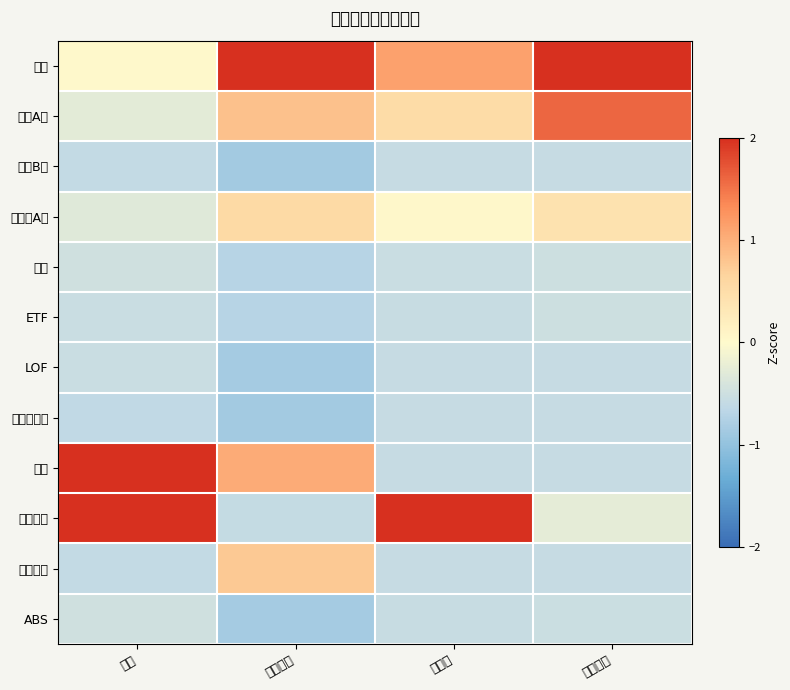

What is the difference between the highest and lowest values at 总市值?

3.4